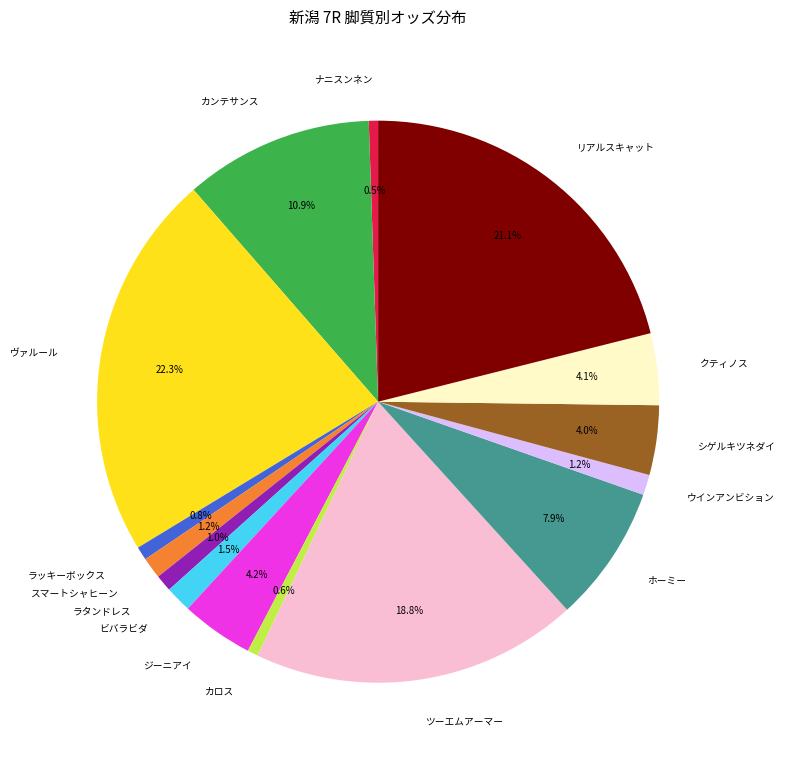

Is there any slice that represents more than half of the pie?

No